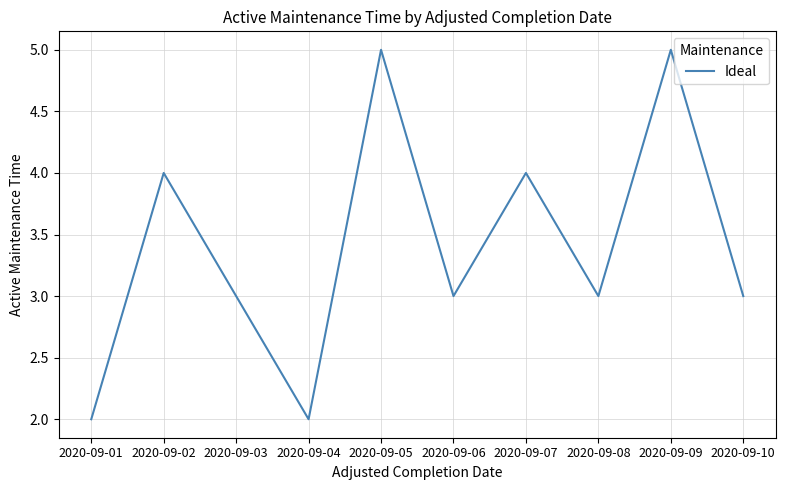

What is the minimum value shown in the chart?

2